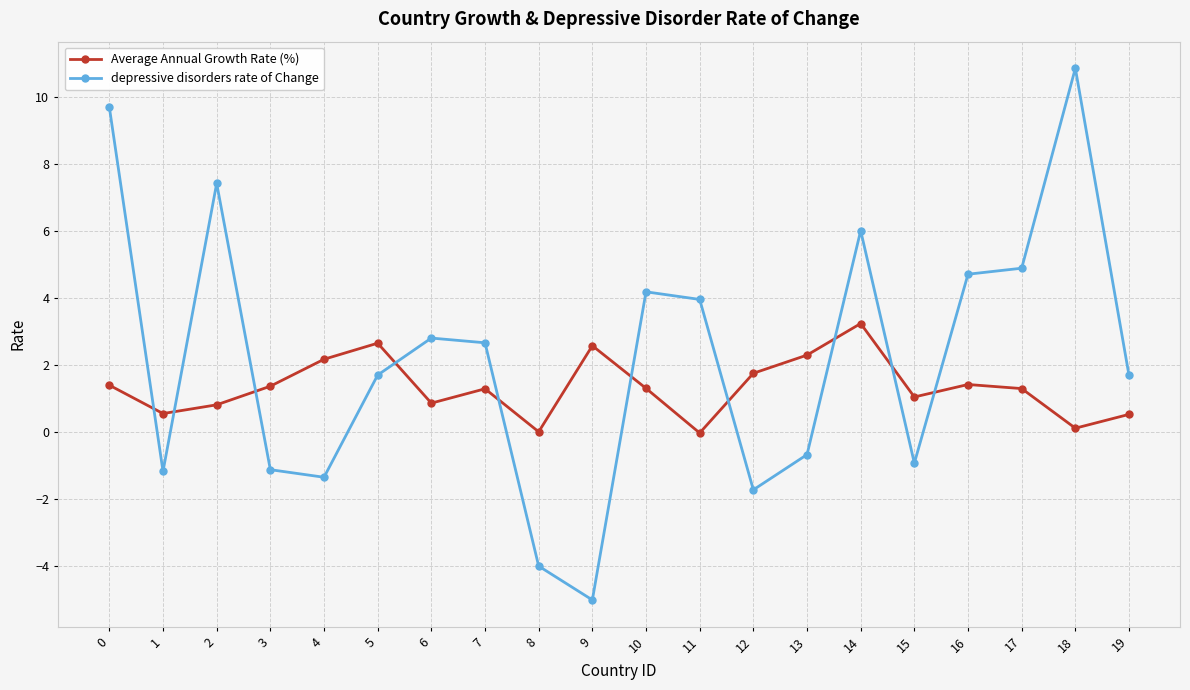

What is the total value across all series at 4?

0.8